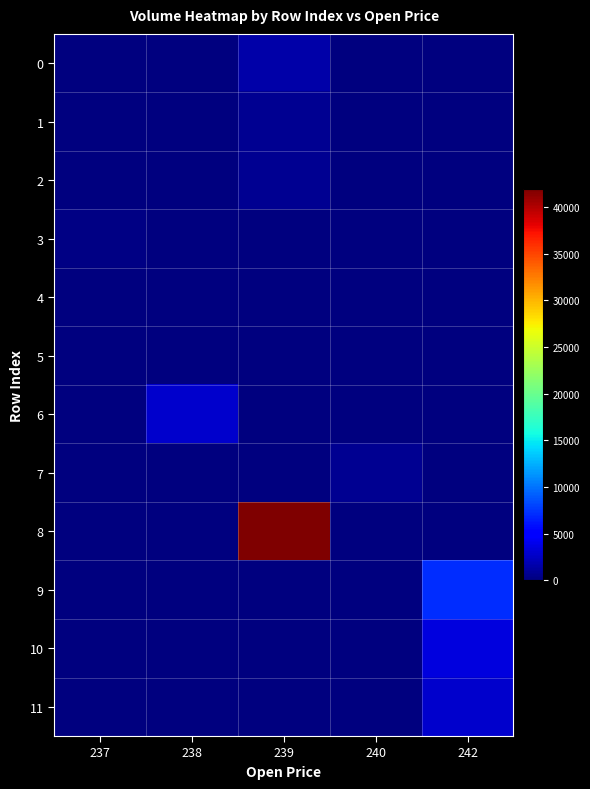

What is the maximum value shown in the chart?

41868.5